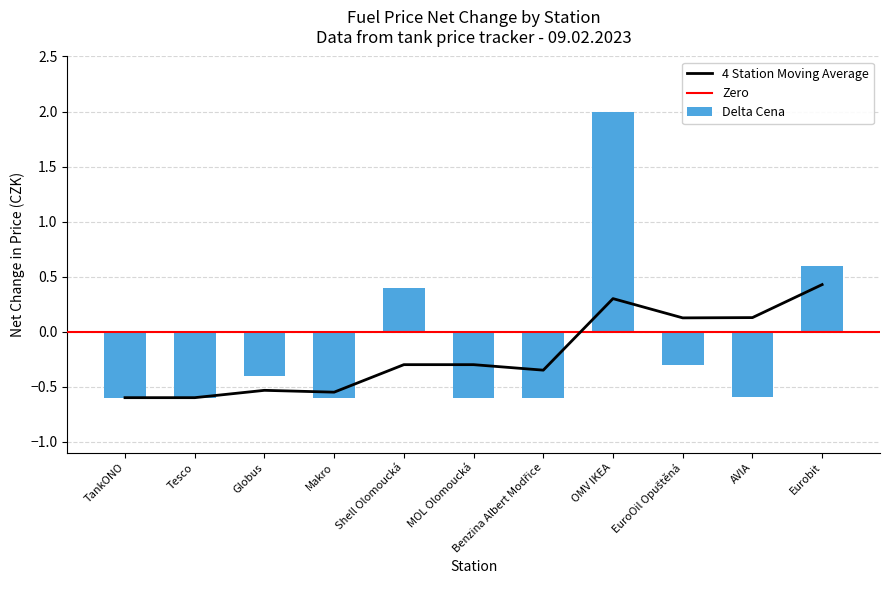

Rank the categories by value from highest to lowest.

OMV IKEA, Eurobit, Shell Olomoucká, EuroOil Opuštěná, Globus, AVIA, TankONO, Tesco, Makro, MOL Olomoucká, Benzina Albert Modřice